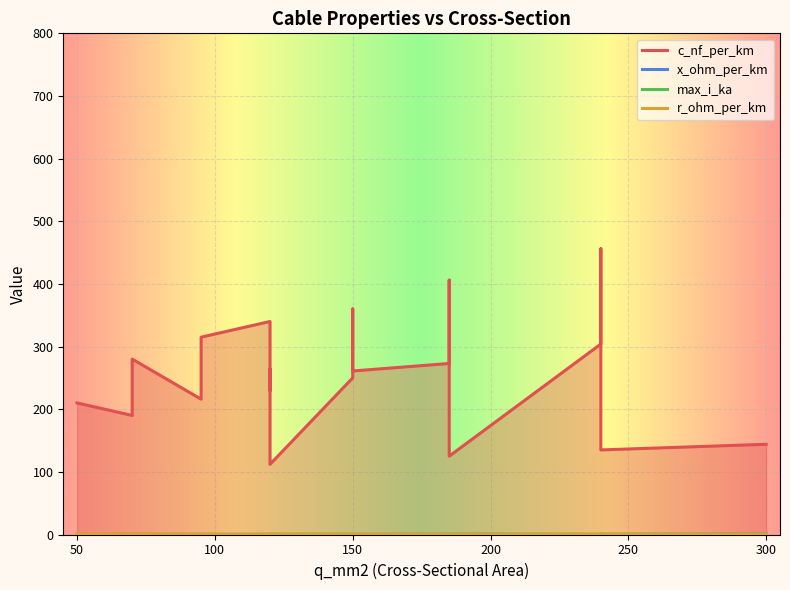

Which category has the lowest value in the max_i_ka series?

50